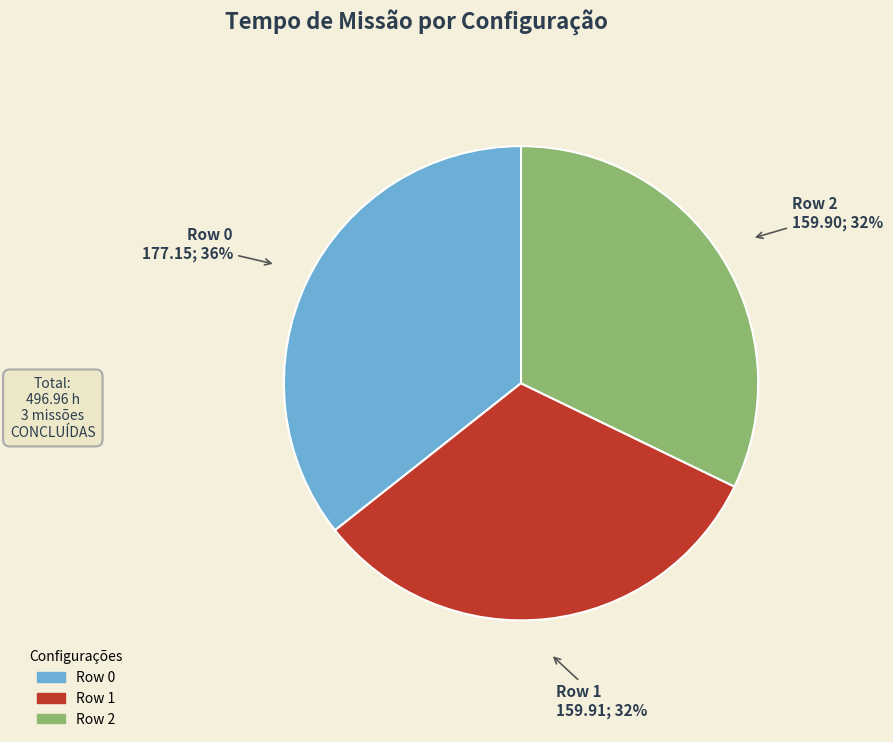

True or false: Row 2 accounts for 32% of the total.

True